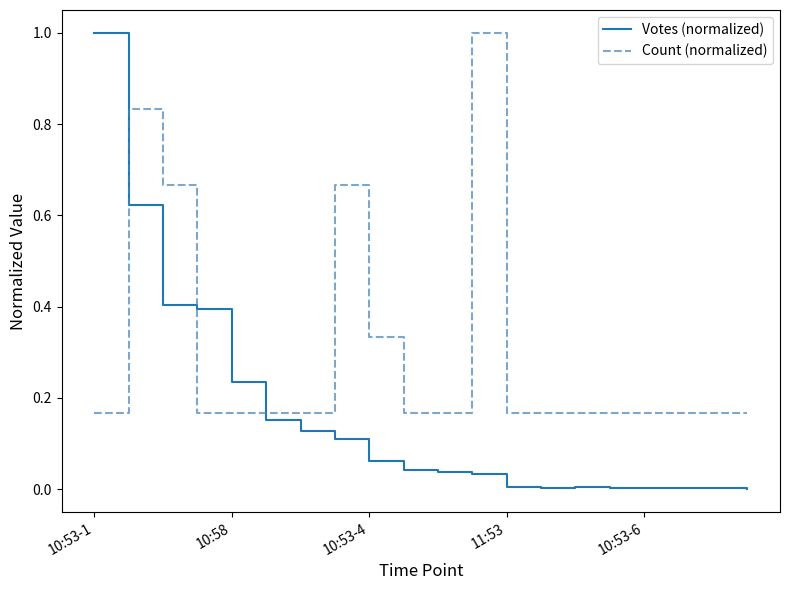

What is the difference between the maximum and minimum values in the Votes (normalized) series?

1.0